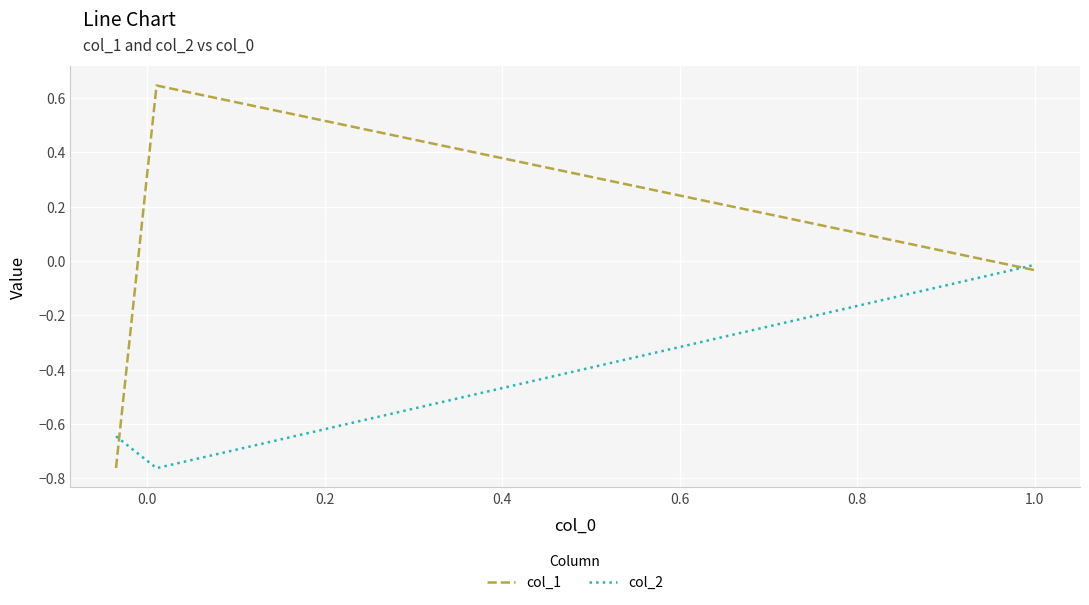

What is the difference between the second highest and minimum values in the col_1 series?

0.7